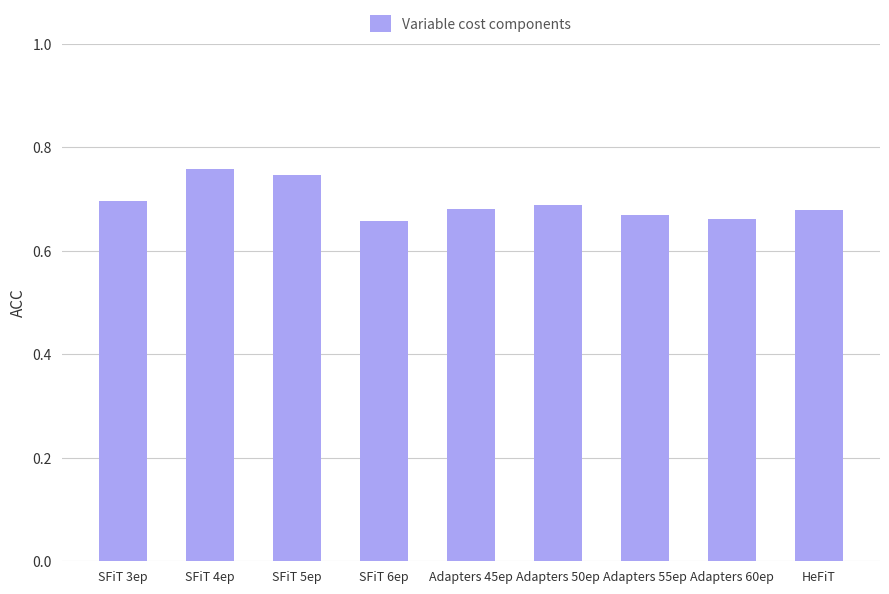

What is the sum of all values?

6.2